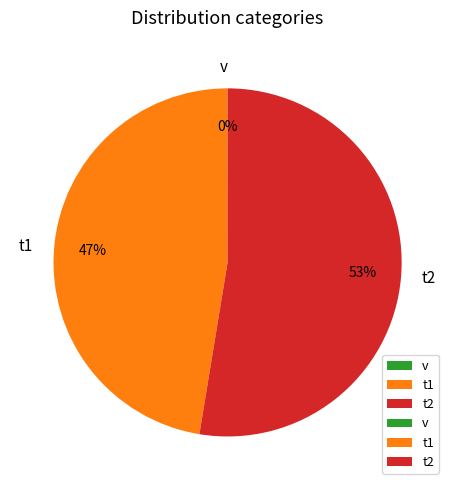

To the nearest percent, what is the difference between the largest and smallest slice percentages?

53%